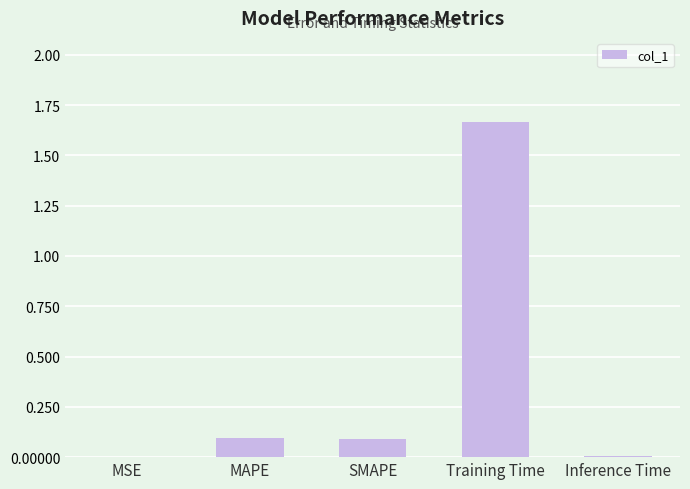

What is the change in value from MSE to Training Time?

+1.7